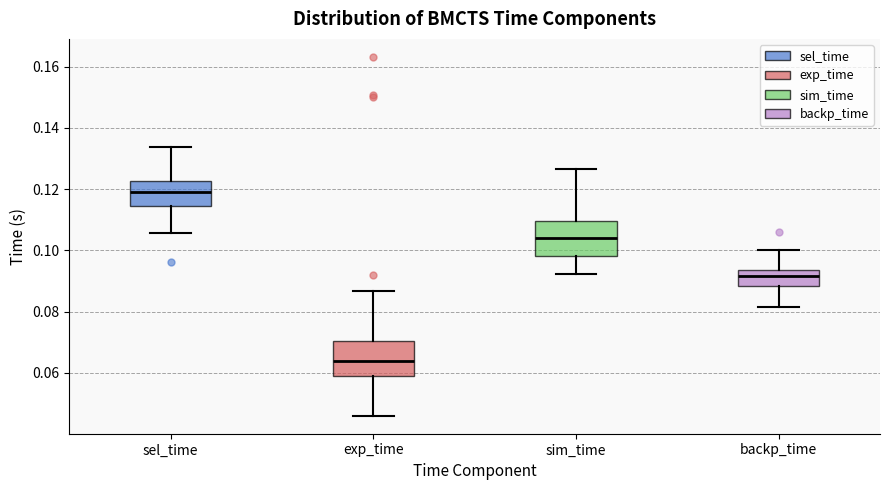

Which box's median line is the highest?

sel_time